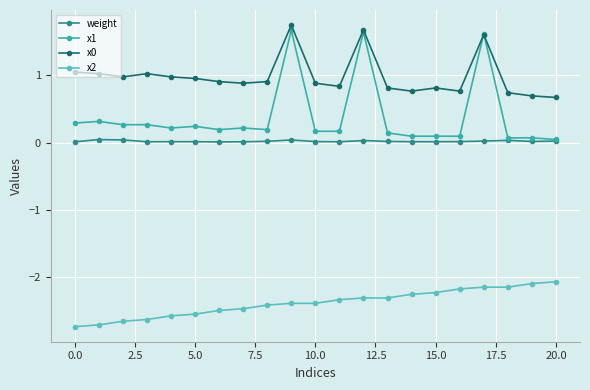

What is the minimum value shown in the chart?

-2.7